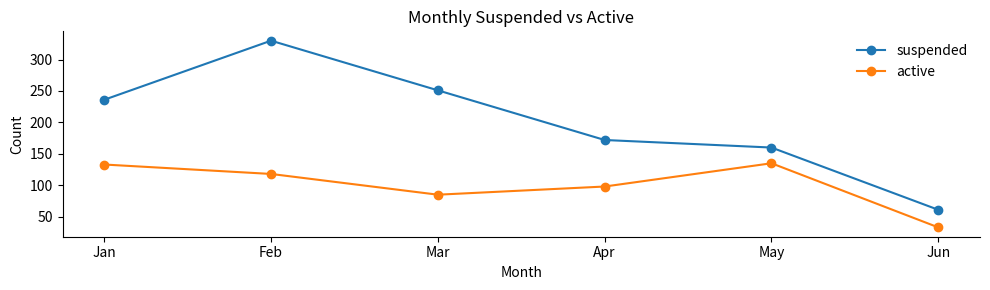

Which series changed the most between Jan and Apr?

suspended